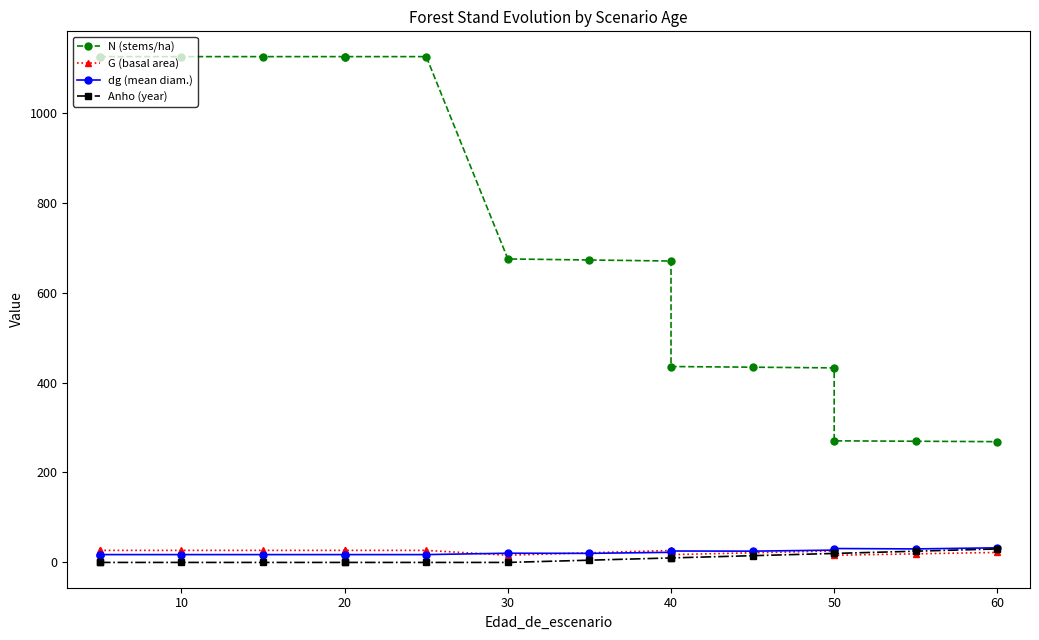

What is the average value of the Anho (year) series?

8.4